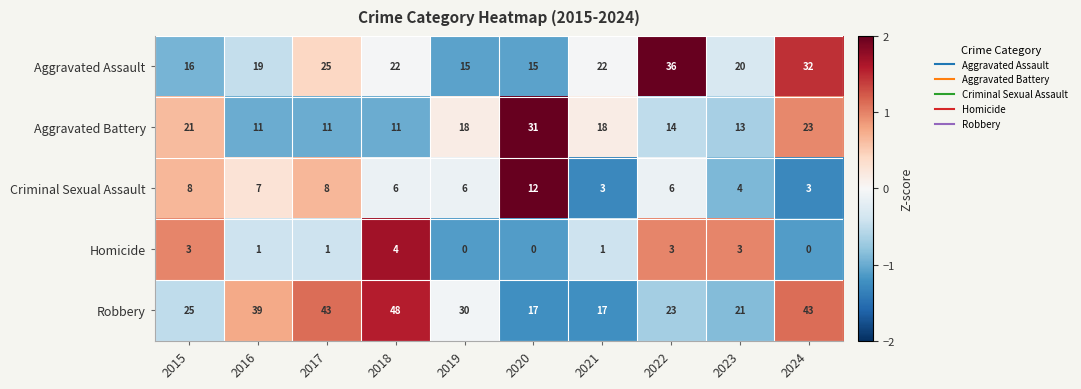

Count the Criminal Sexual Assault values in the range 4 to 8.

7